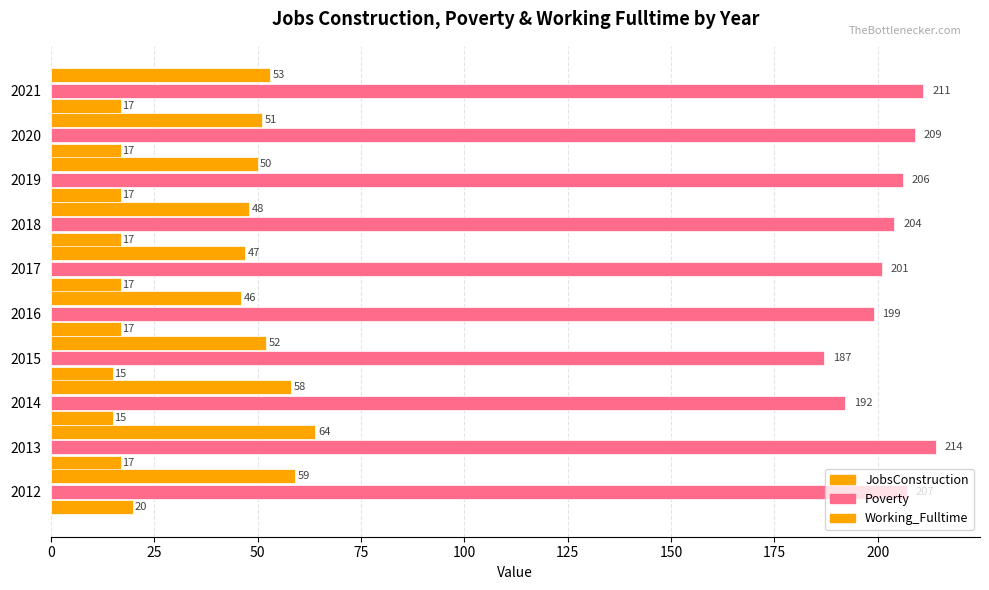

How many data points does each series have?

10